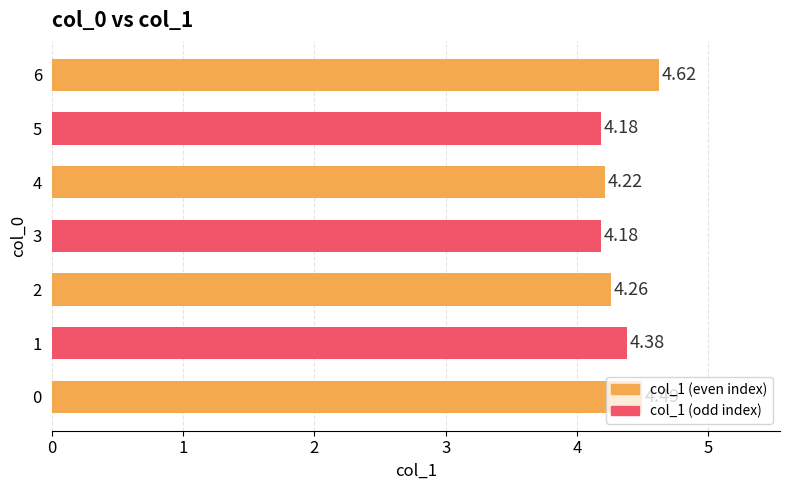

What is the ratio of the value at 6 to the value at 3?

1.1